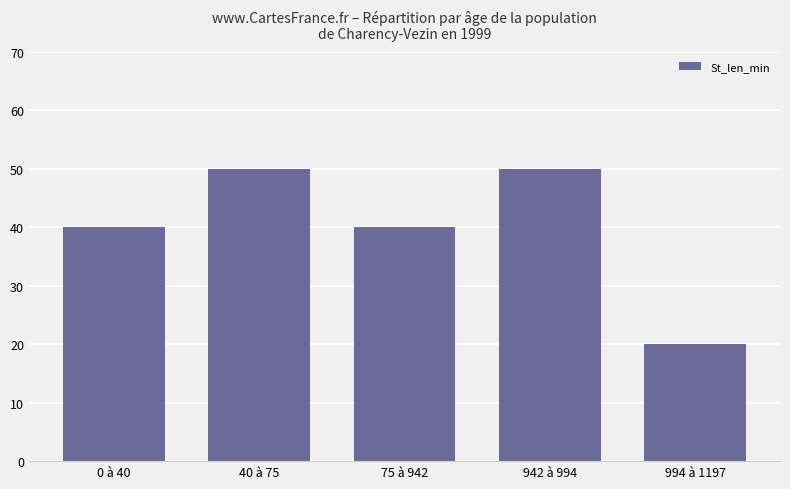

The chart shows a value of 71 at 40 à 75. True or false?

False